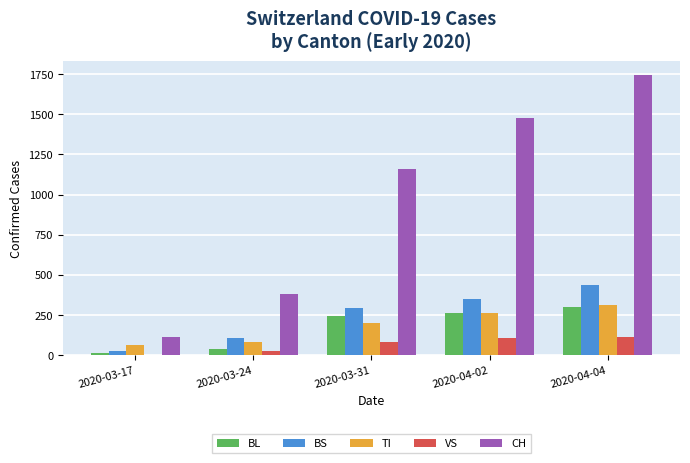

What is the sum of the CH values at 2020-03-31 and 2020-03-24?

1540